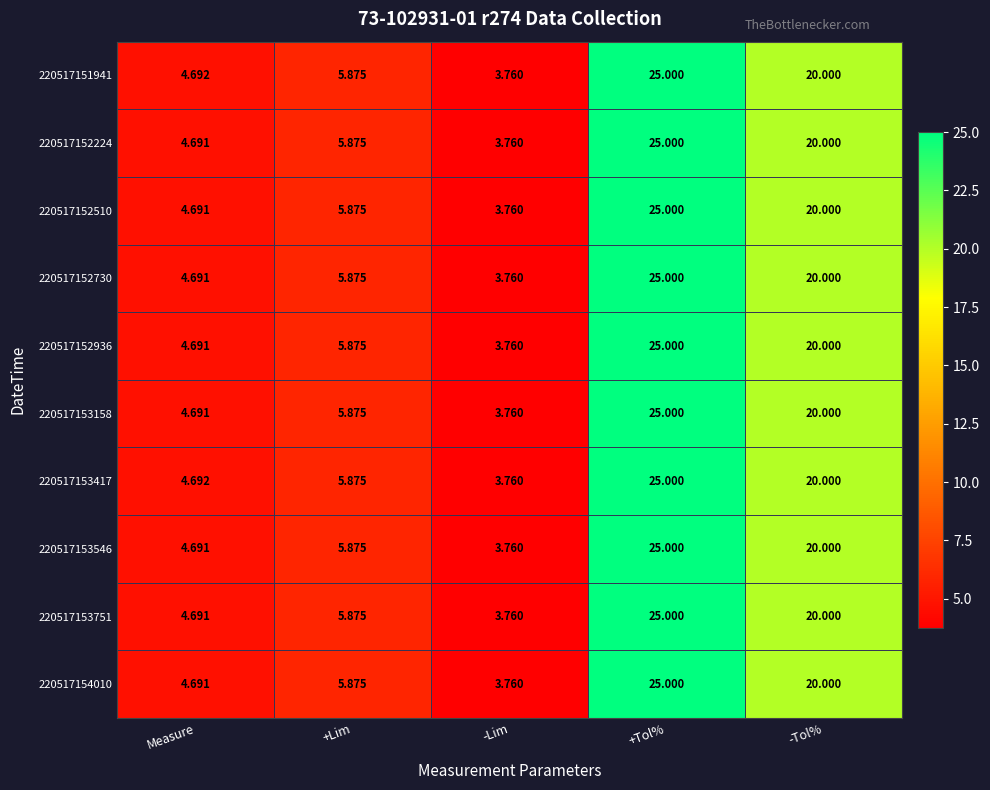

At which category is the sum across all series the highest?

+Tol%